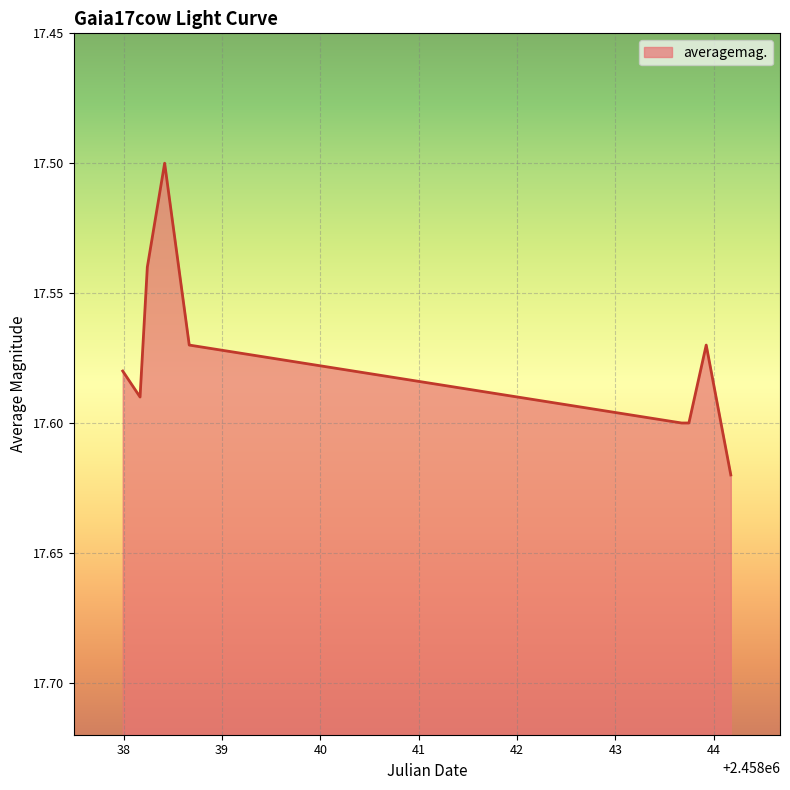

True or false: there are more than 2 points higher than both neighbors.

False